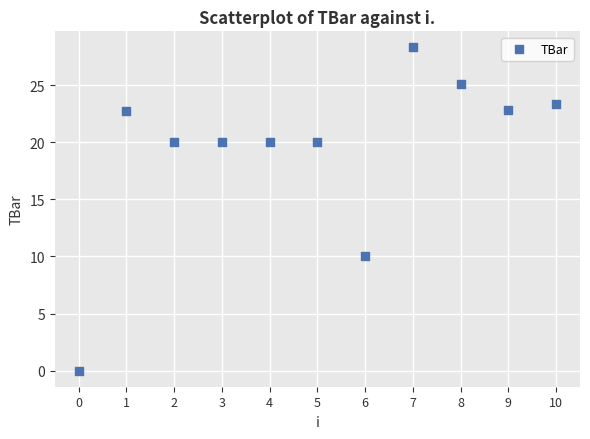

What is the range of Y values (max minus min)?

28.3